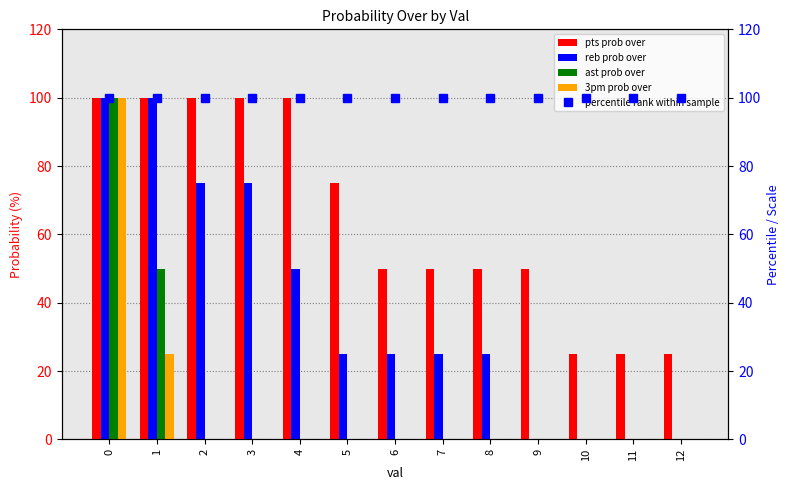

The reb prob over series shows 25 at 6. True or false?

True